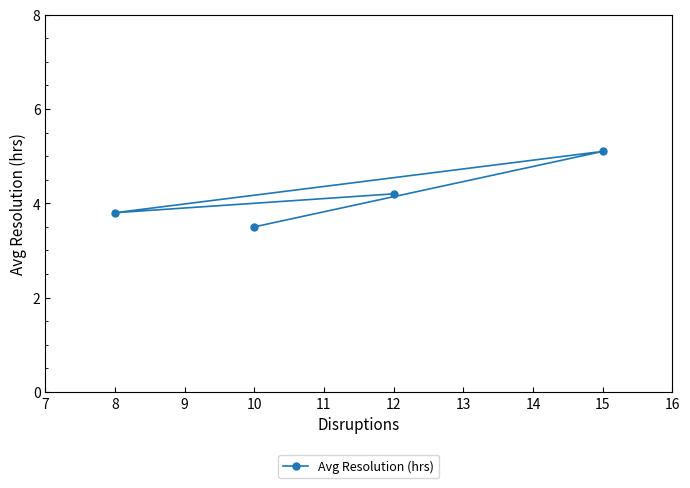

Rank the categories by value from lowest to highest.

10, 8, 12, 15